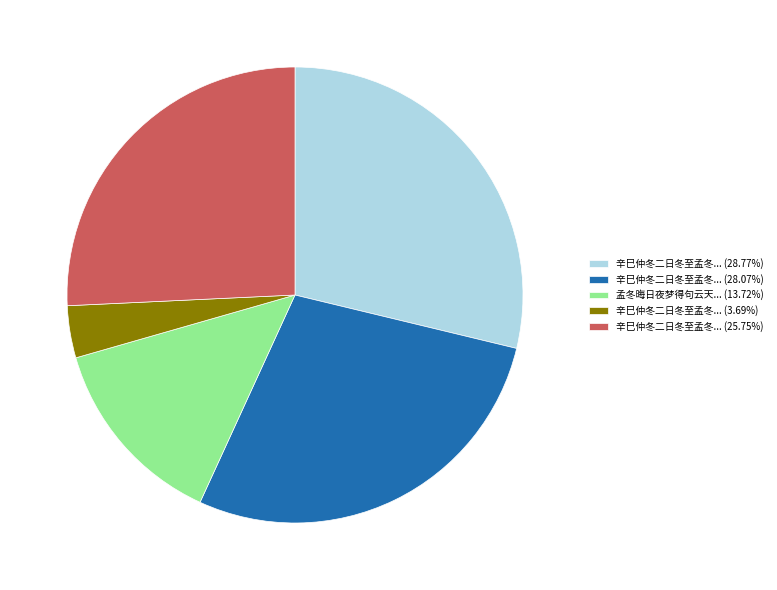

What is the ratio of the value at 辛巳仲冬二日冬至孟冬... (3.69%) to the value at 孟冬晦日夜梦得句云天... (13.72%)?

0.3